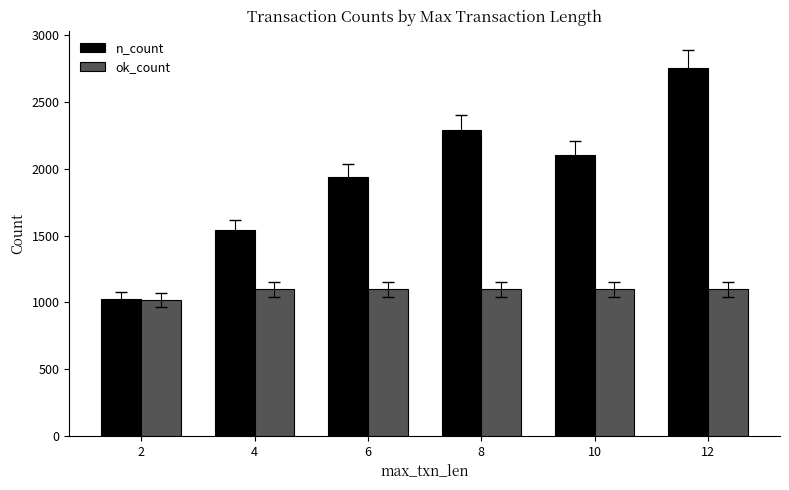

Which series has the widest spread of values?

n_count